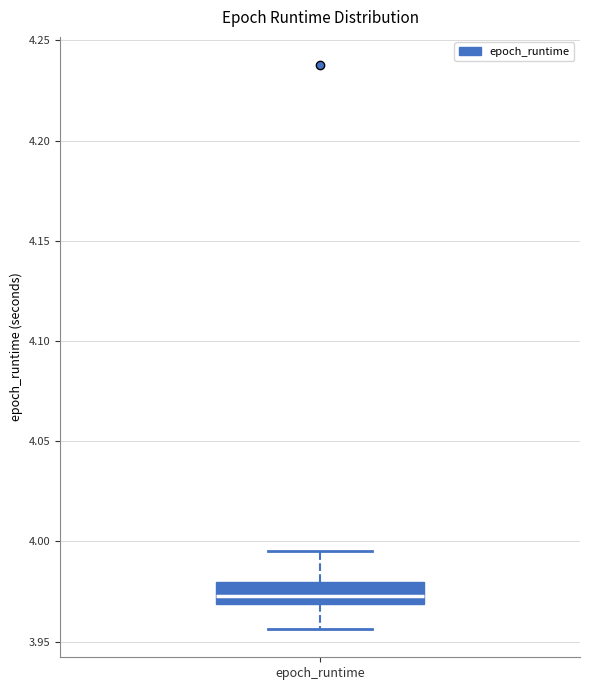

Where is the lower edge of the box for epoch_runtime on the y-axis? The values are not printed on the chart, so give them approximately, as read against the axis.

3.970